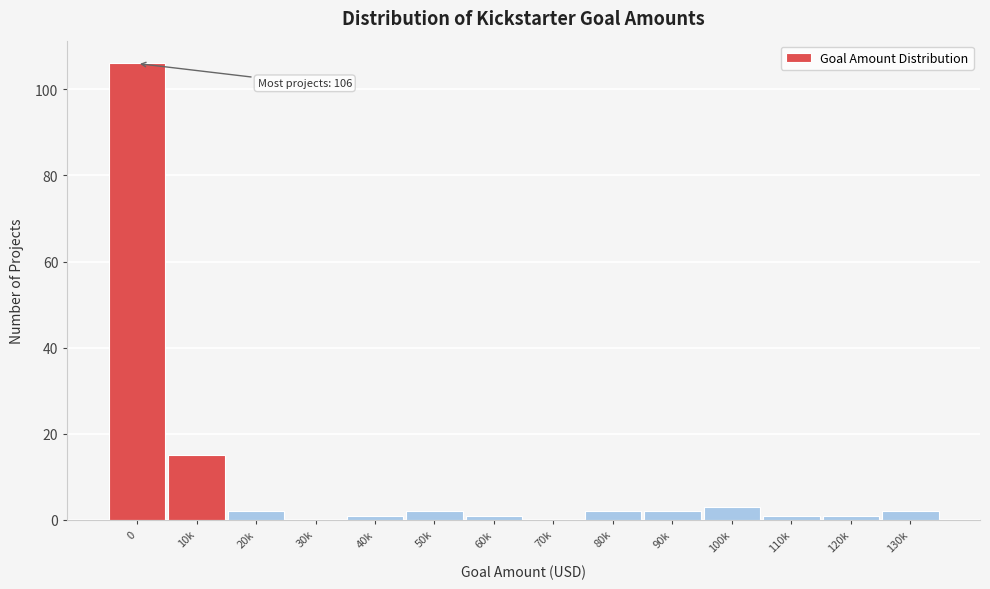

Reading left to right, extract all data points from this chart.

0=106	10k=15	20k=2	30k=0	40k=1	50k=2	60k=1	70k=0	80k=2	90k=2	100k=3	110k=1	120k=1	130k=2